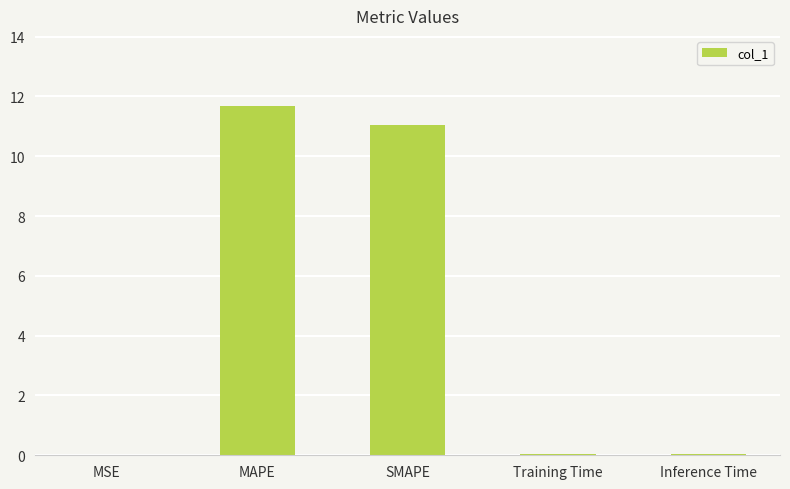

Is it true that the value at Inference Time is 0.0?

True